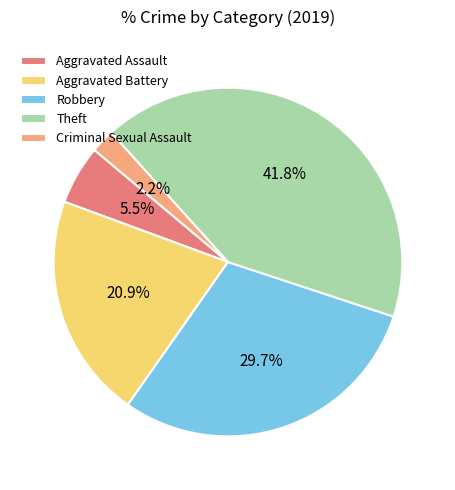

To the nearest percent, what is the difference between the largest and smallest slice percentages?

40%